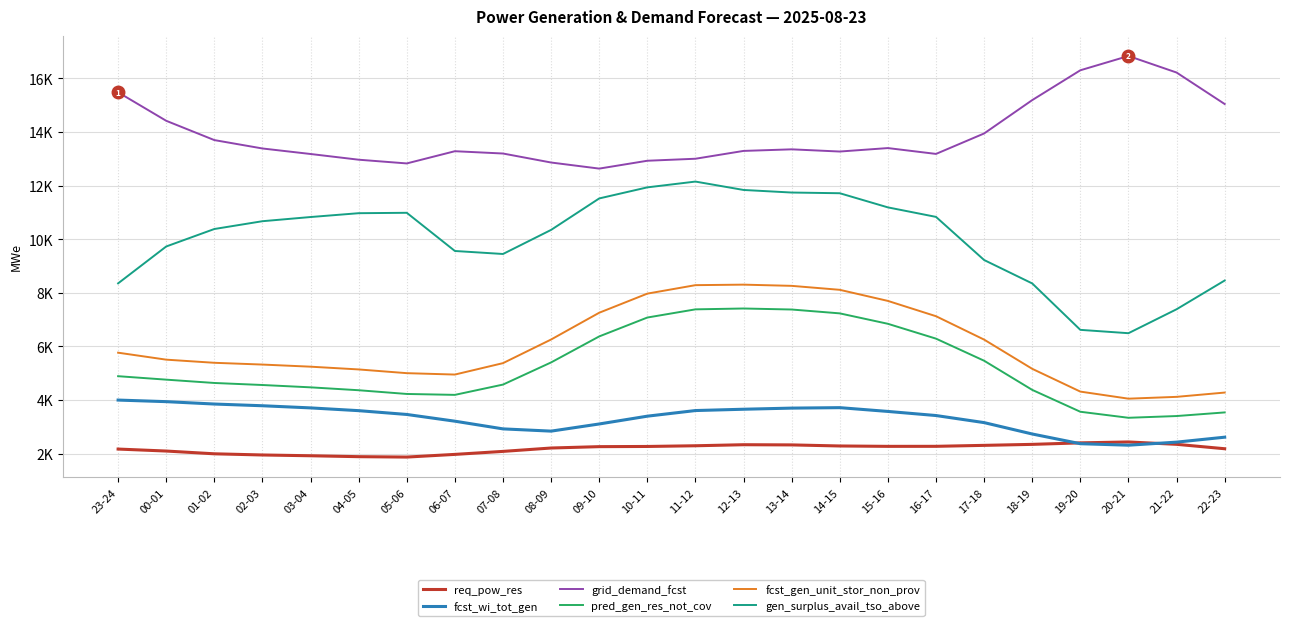

What is the total value across all series at 01-02?

39948